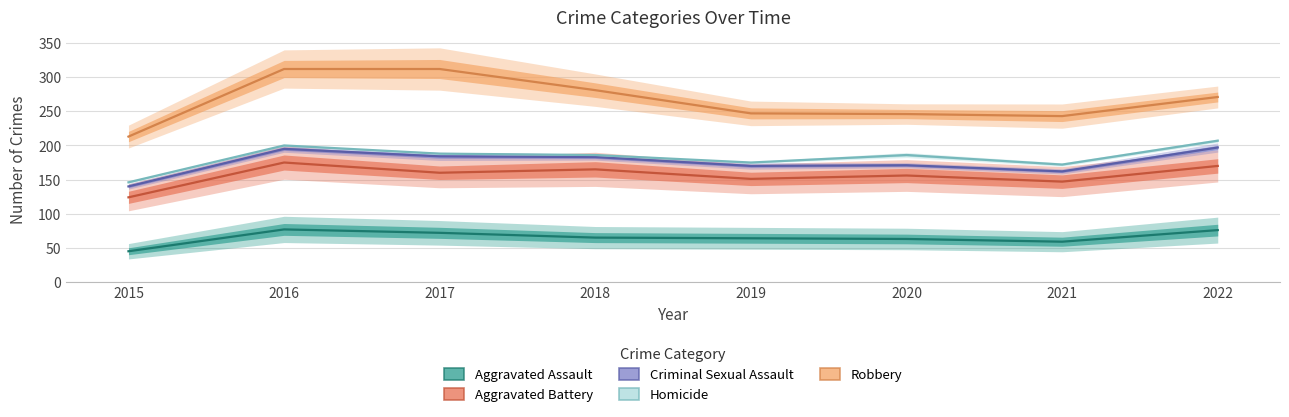

True or false: Criminal Sexual Assault and Aggravated Assault intersect in this chart.

False